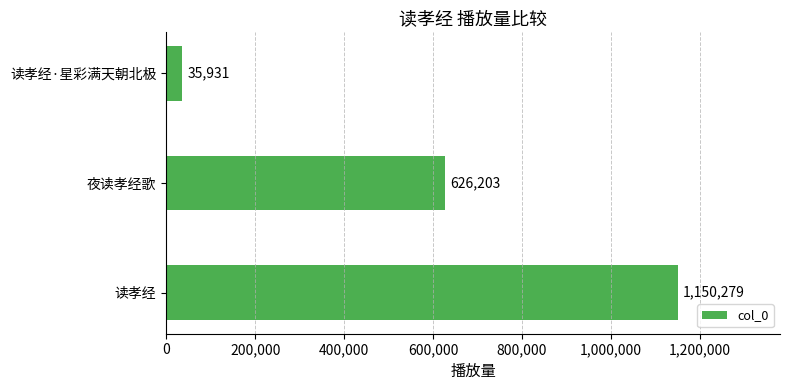

What is the difference between the maximum and minimum values?

1114348